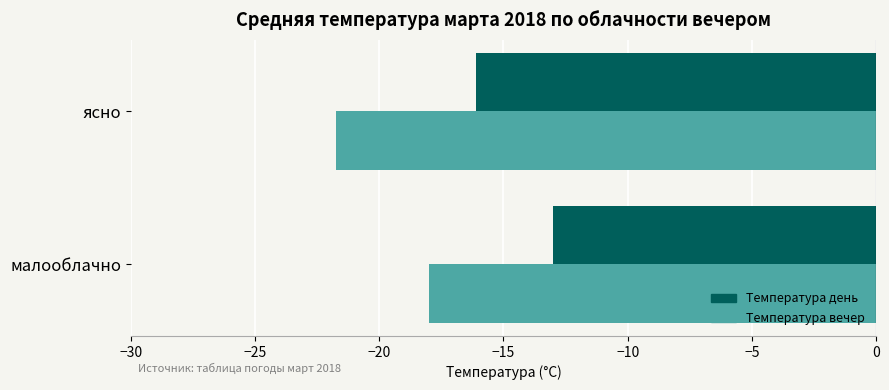

Rank the series at малооблачно from highest to lowest value.

Температура день, Температура вечер